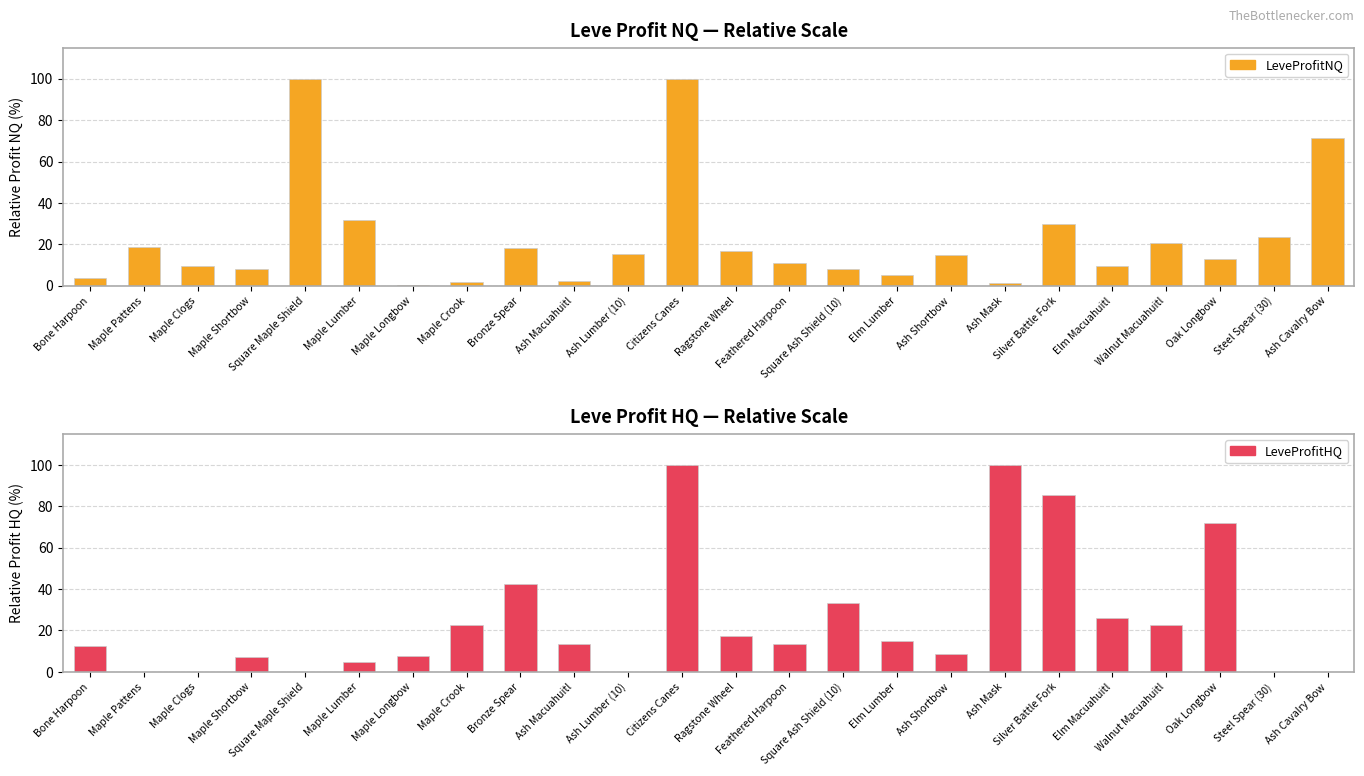

Rank the series by their average value, from lowest to highest.

LeveProfitNQ, LeveProfitHQ